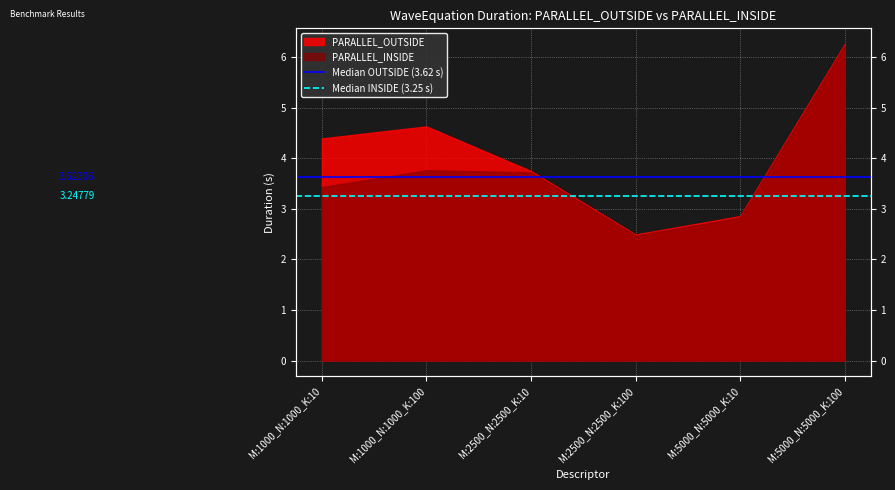

Rank the series at M:1000_N:1000_K:100 from highest to lowest value.

Median OUTSIDE (3.62 s), Median INSIDE (3.25 s)